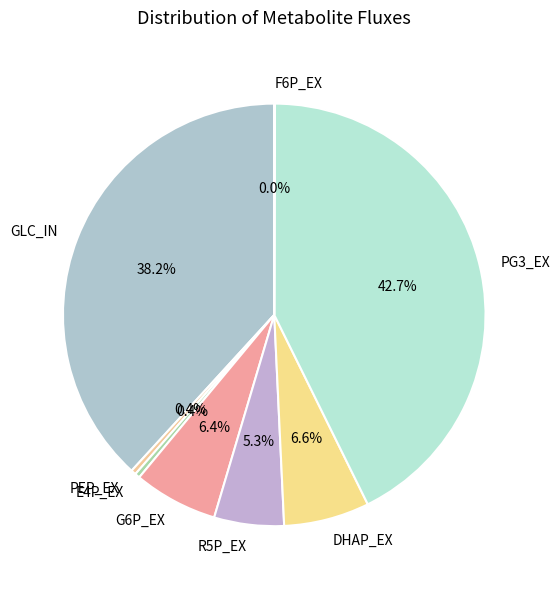

Does PEP_EX represent more than half of the total?

No